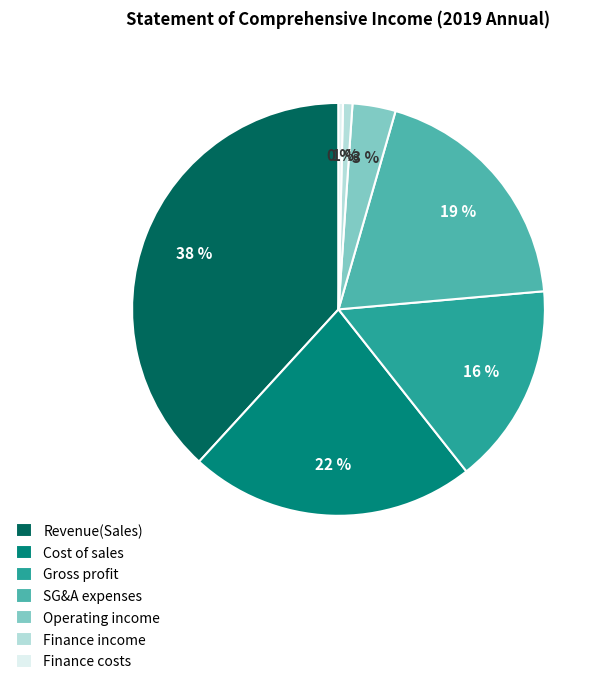

Combined, do Revenue(Sales) and Finance costs account for over 50%?

No